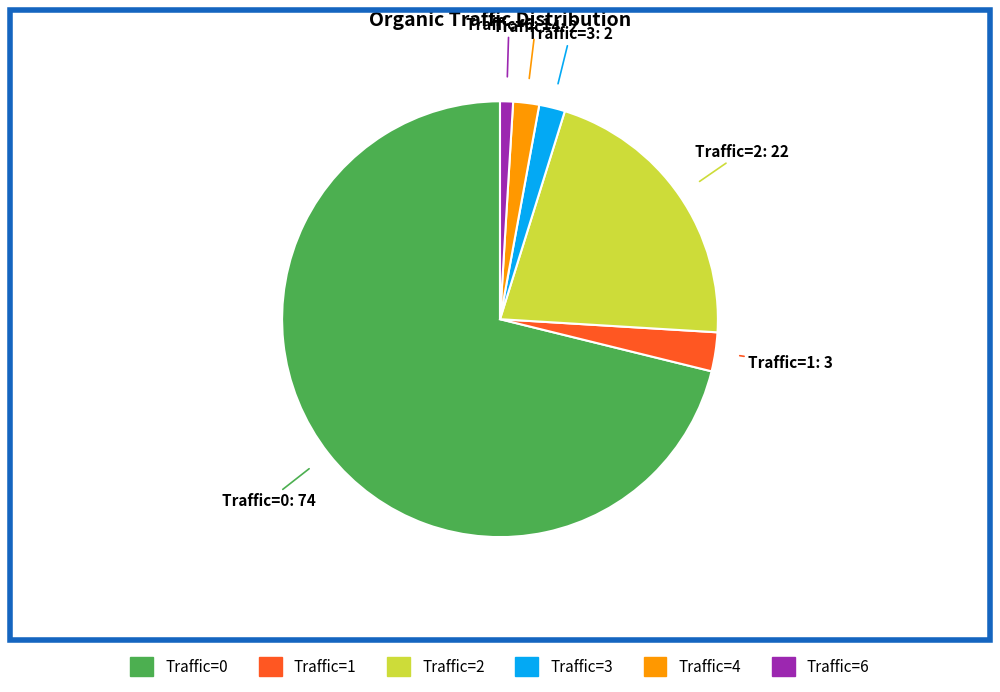

Which category has the smallest portion of the pie?

Traffic=6